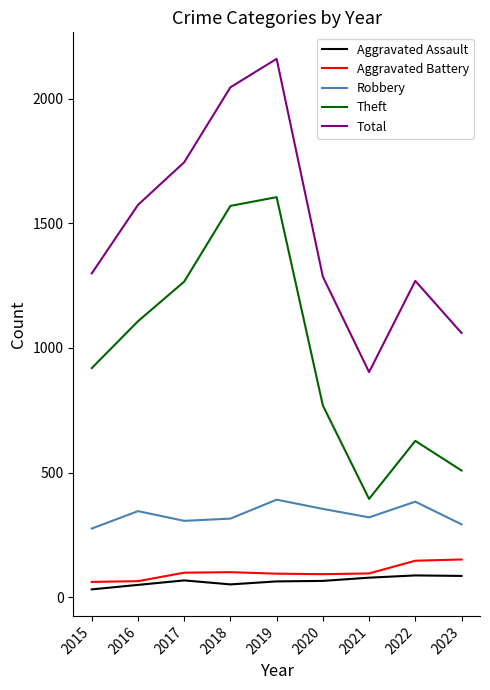

True or false: Theft and Aggravated Battery cross at least once.

False